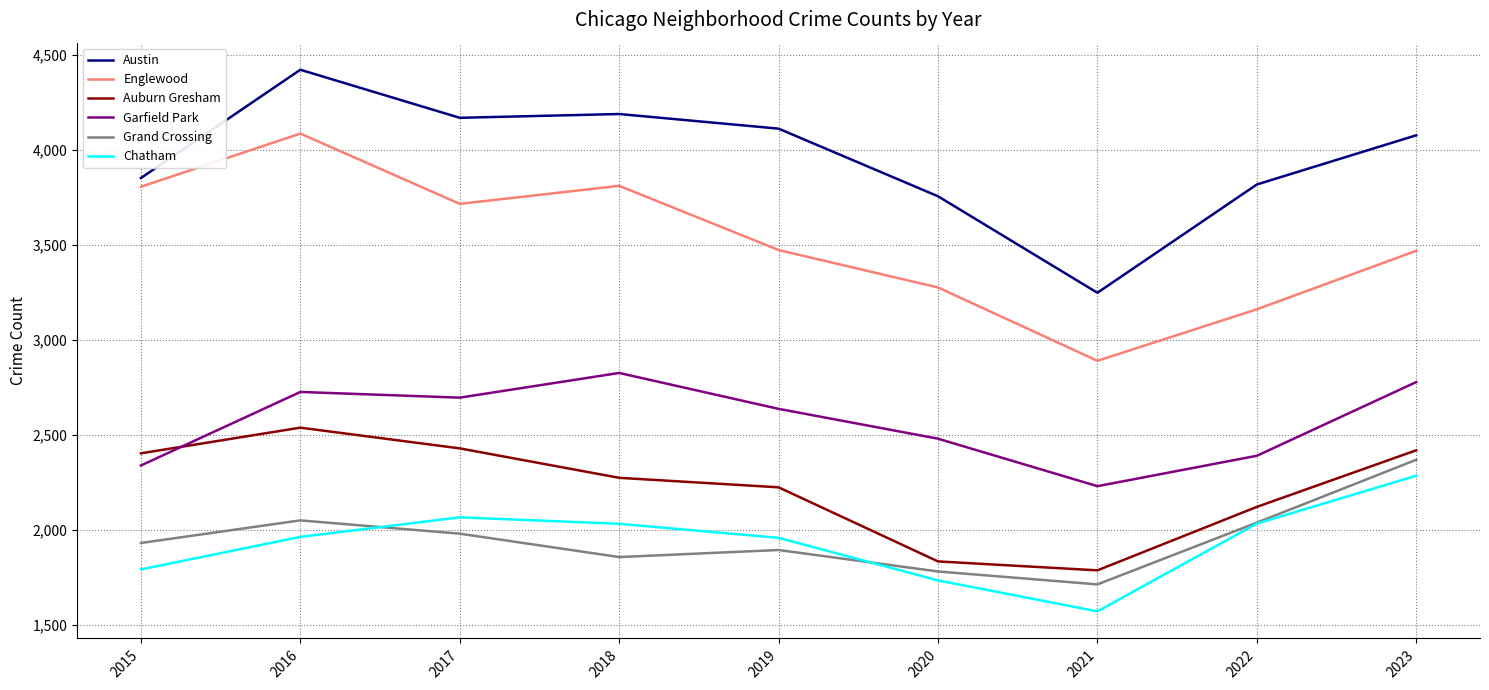

At which category does the chart reach its peak across all series?

2016